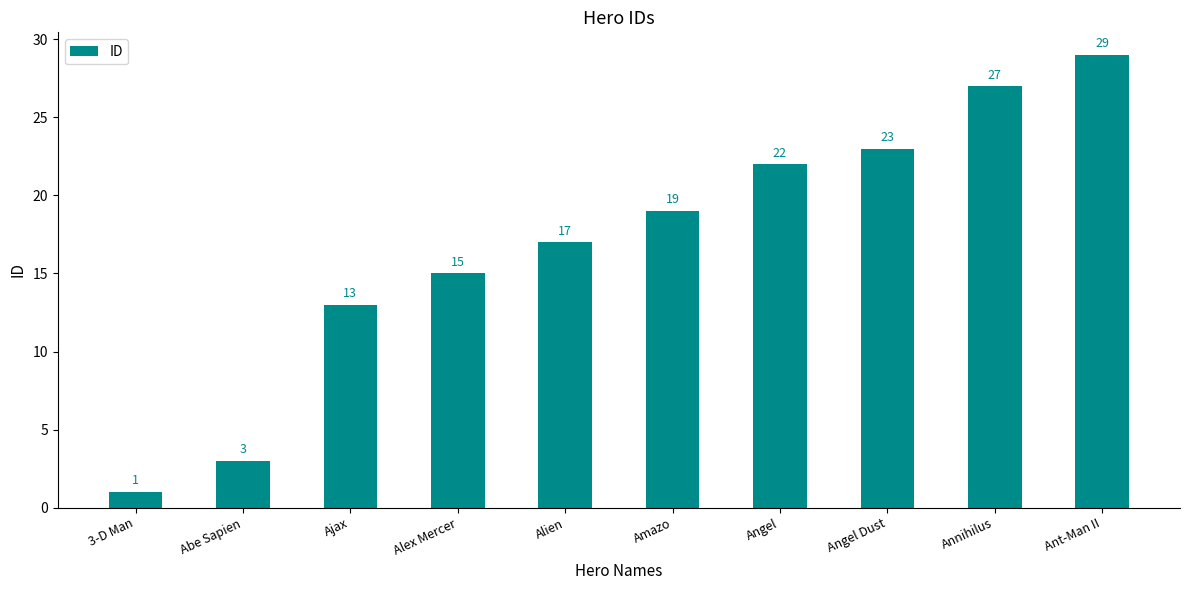

Approximately how many times larger is the value at Angel compared to Alex Mercer?

1.5